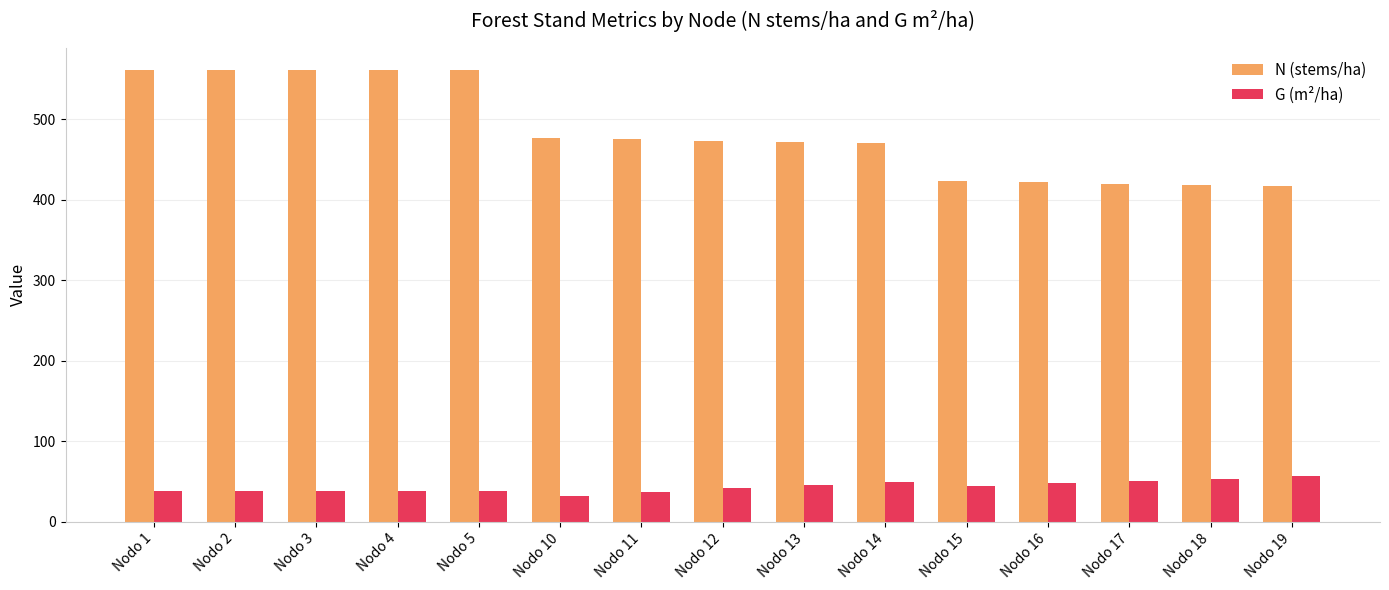

What is the difference between the G (m²/ha) values at Nodo 10 and Nodo 14?

17.1